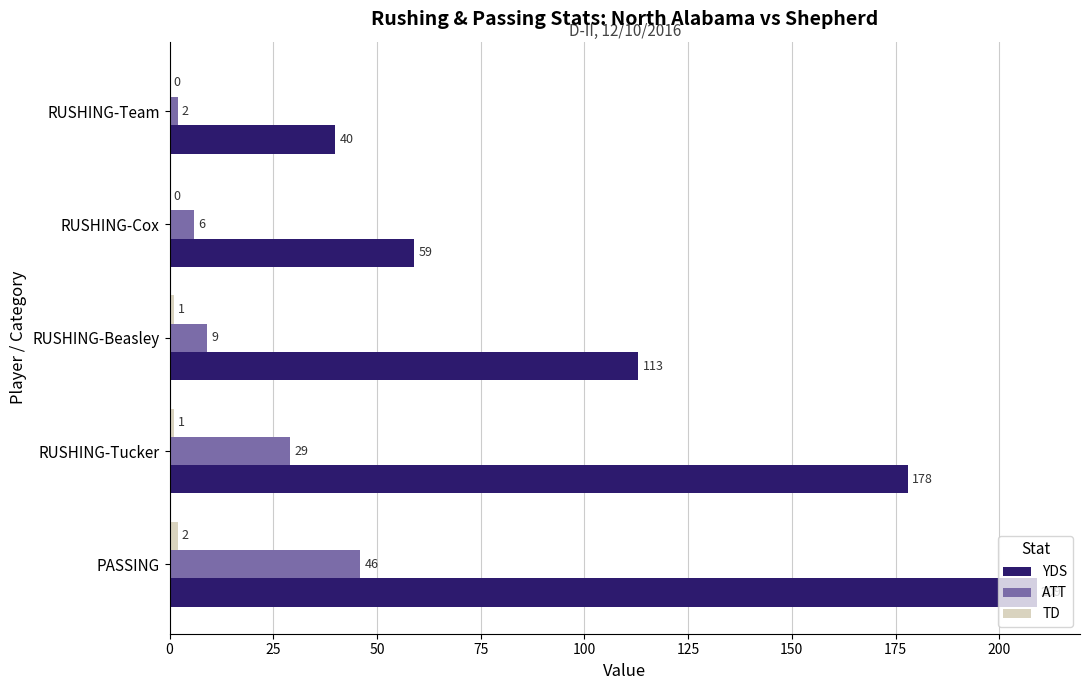

Between RUSHING-Beasley and RUSHING-Cox, which series saw the biggest shift?

YDS